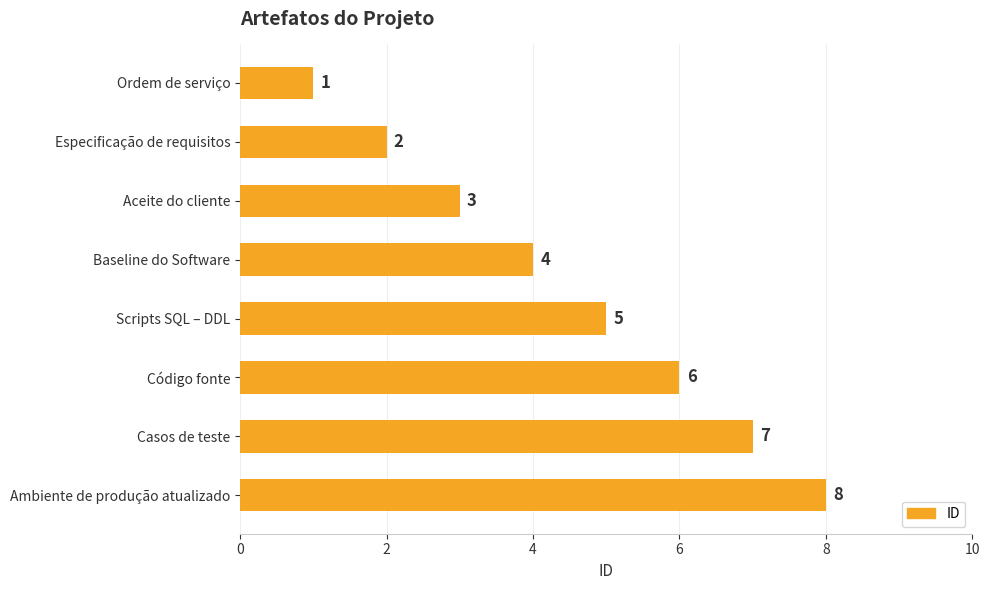

Does the chart contain any negative values?

No